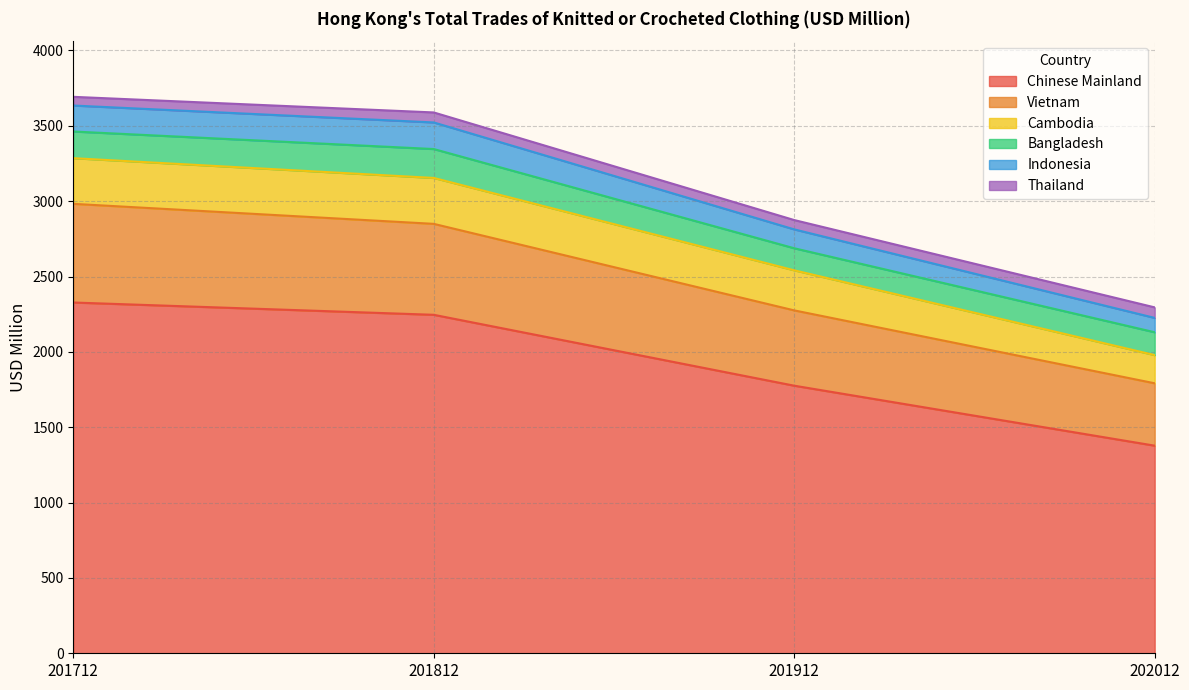

What are all the series names shown in the legend?

Chinese Mainland, Vietnam, Cambodia, Bangladesh, Indonesia, Thailand